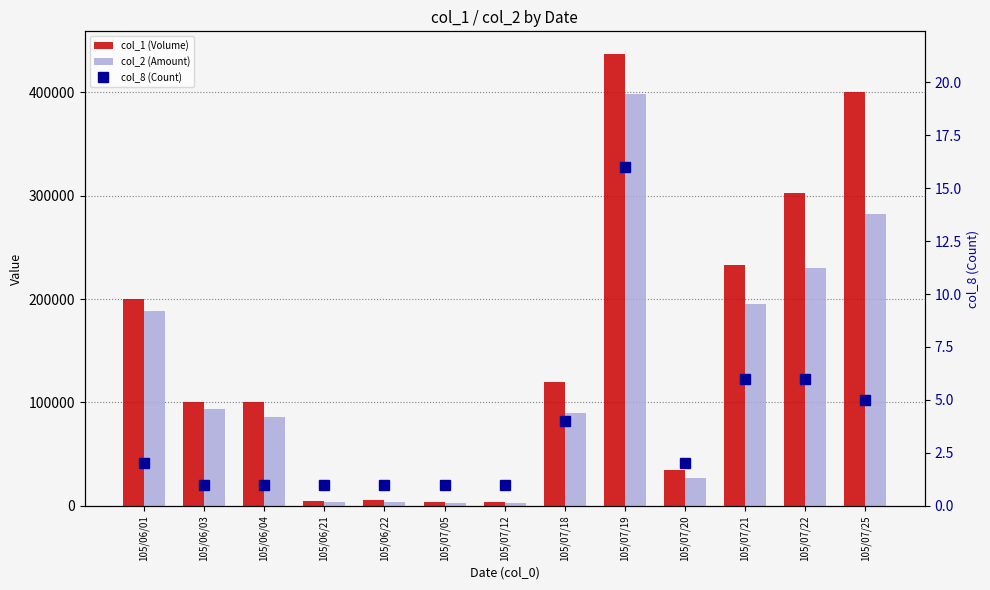

What is the label of the 10th bar from the left?

105/07/20